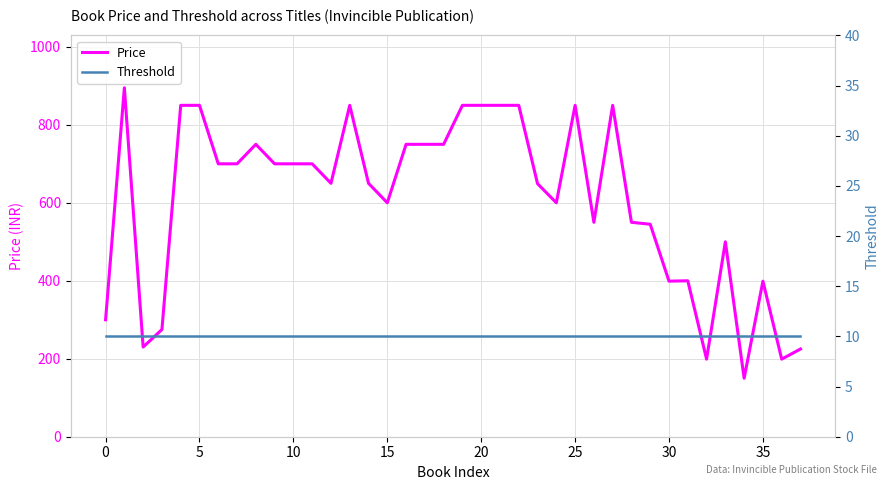

What are all the series names shown in the legend?

Price, Threshold